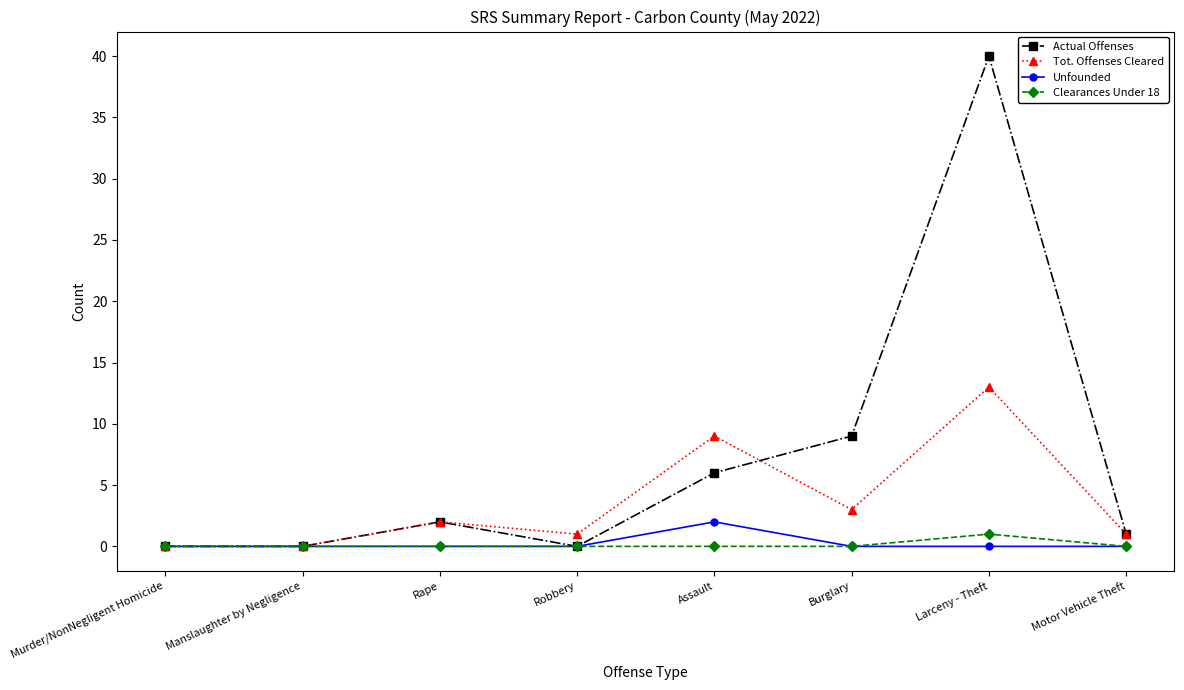

What is the maximum value for Unfounded?

2